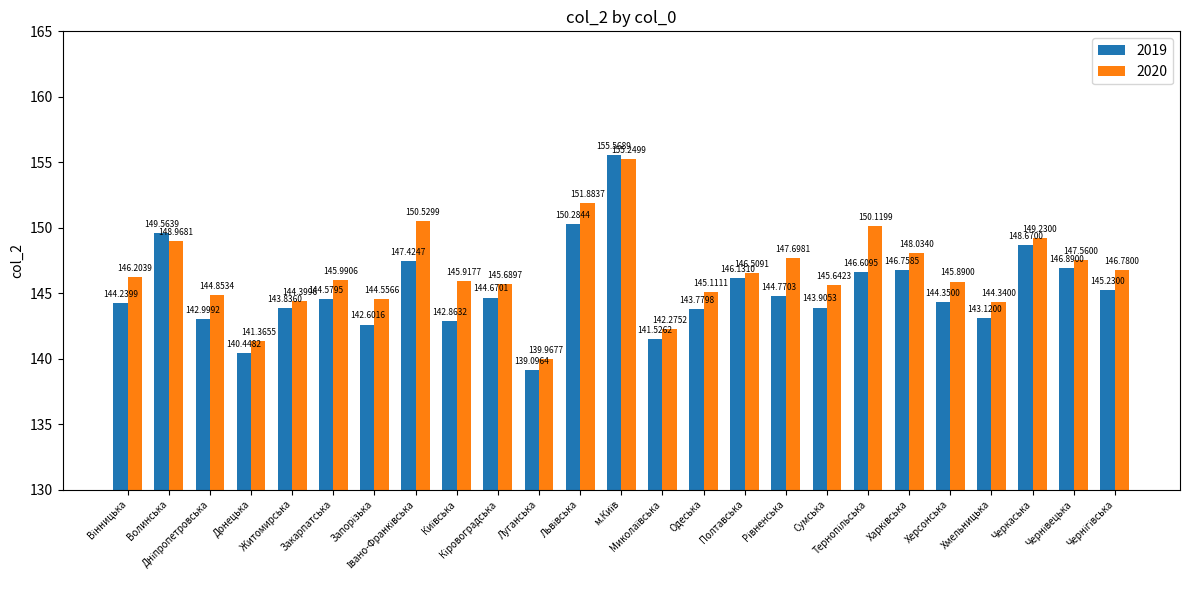

Which series has the widest spread of values?

2019